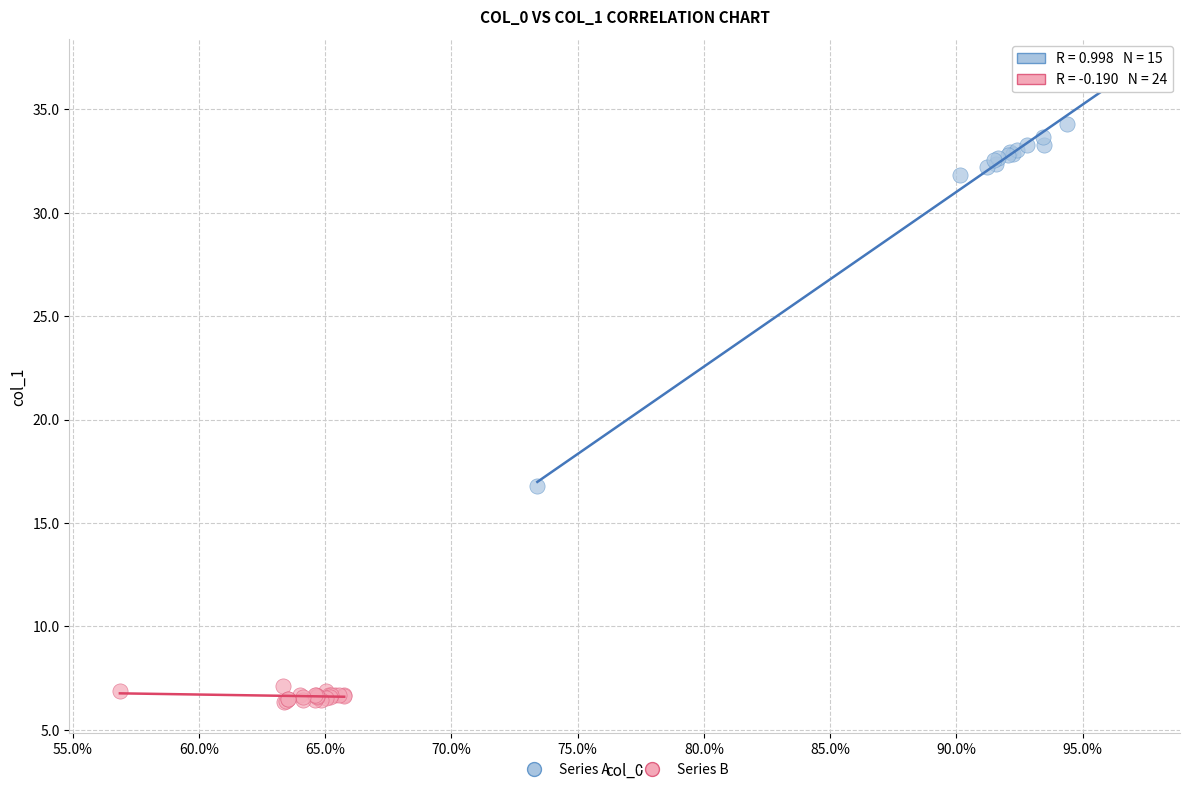

Which series has the largest Y range (max minus min)?

Series A